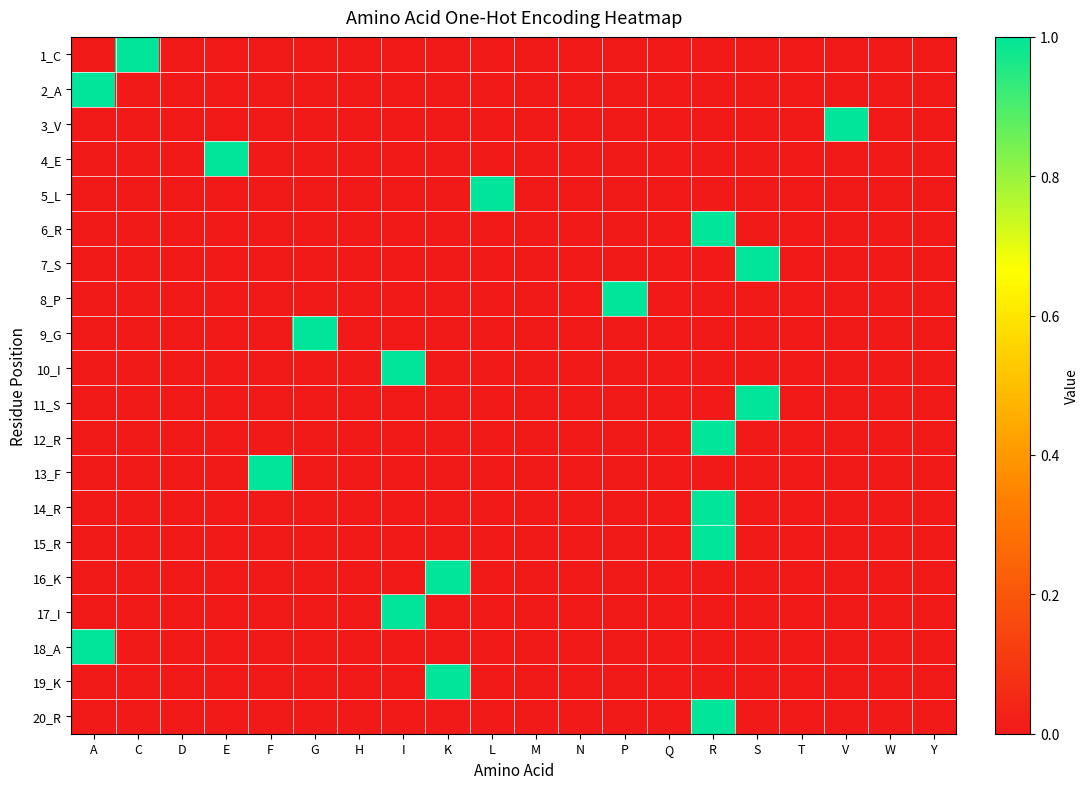

Between Q and W, which is larger?

Q